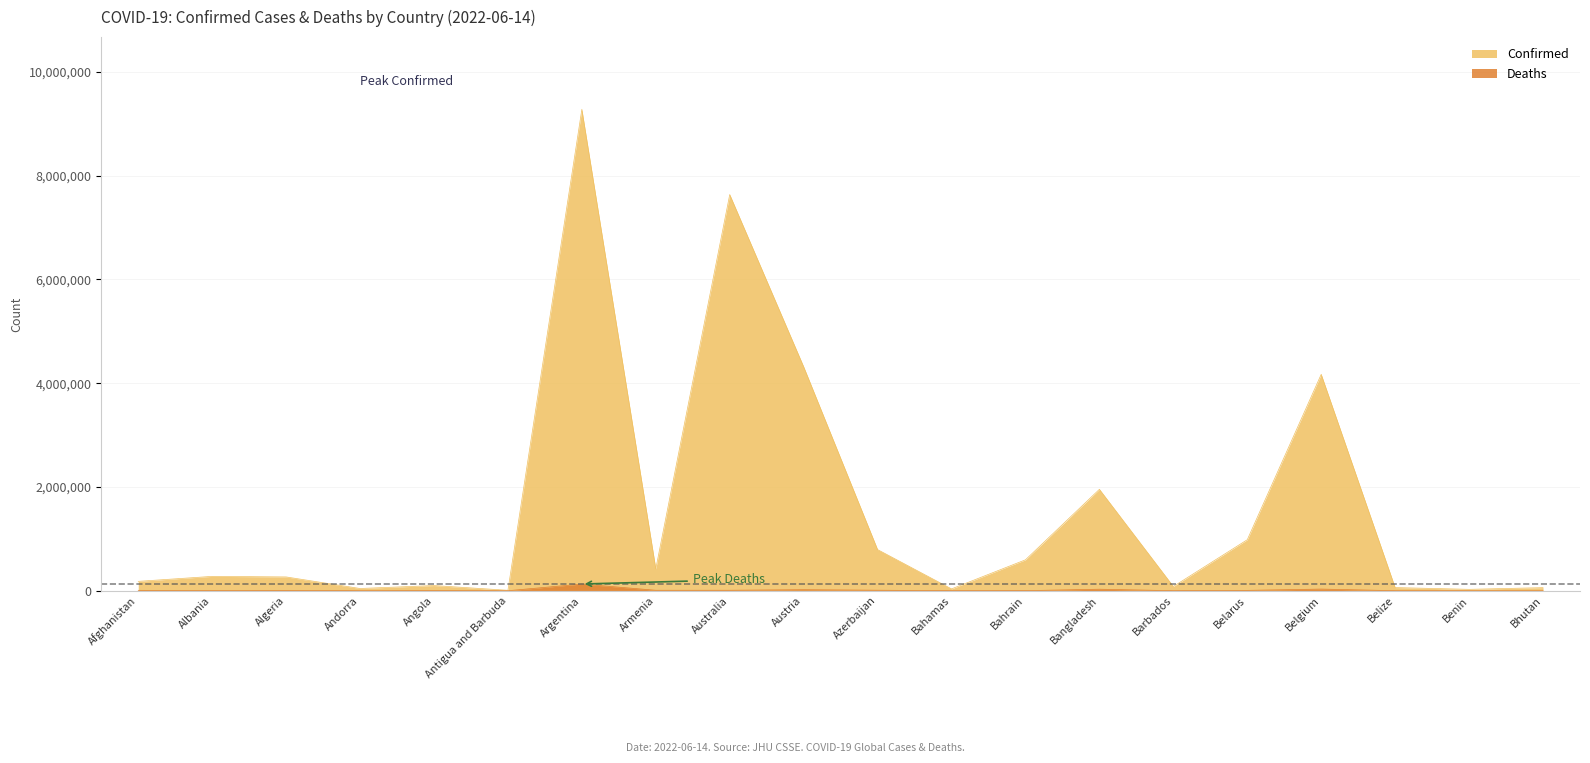

What is the difference between the second highest and second lowest values in the Deaths series?

31676